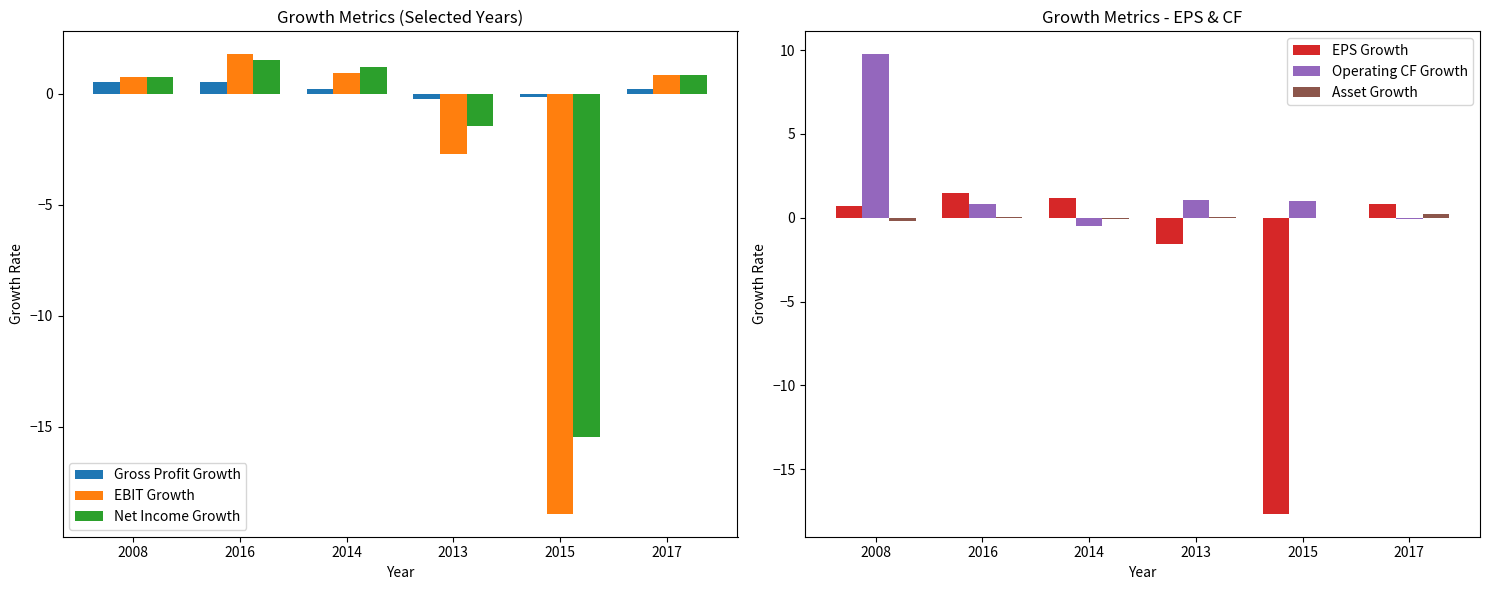

The EPS Growth series shows 1.2 at 2014. True or false?

True